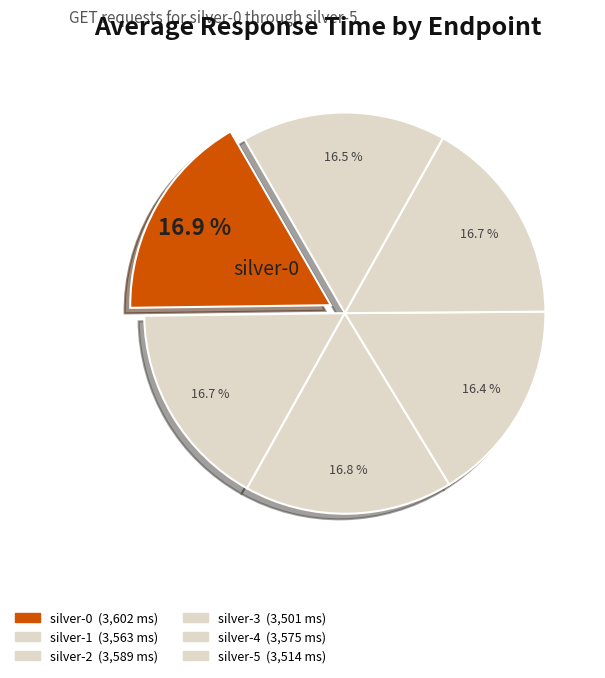

How many segments does this pie chart have?

6